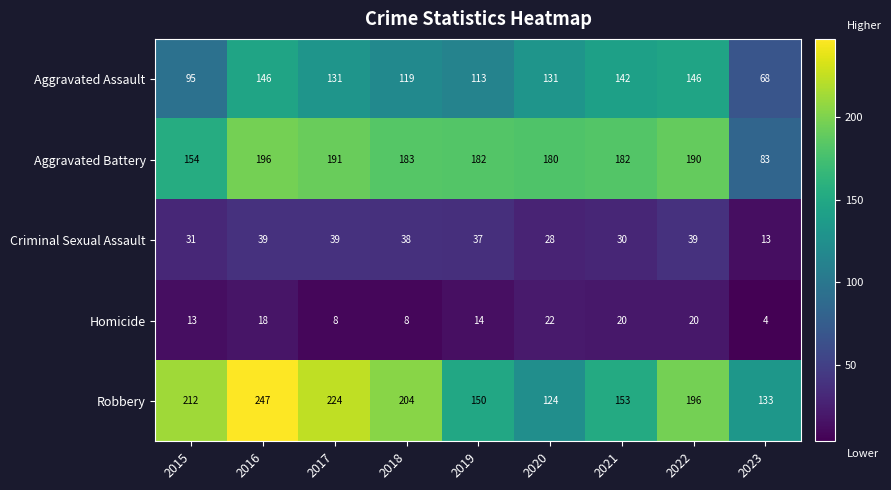

The value of Aggravated Assault at 2018 is 178. True or false?

False